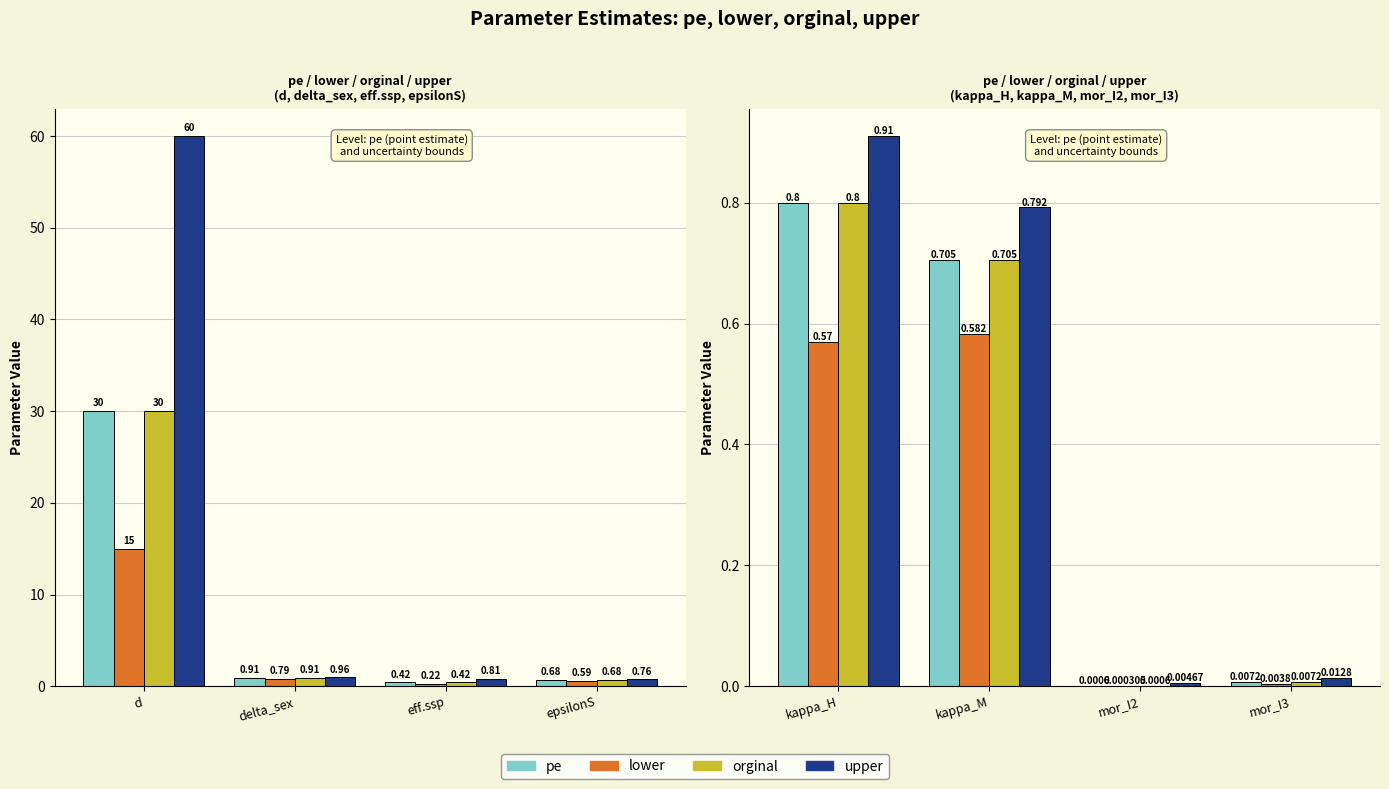

What is the label of the 3rd bar from the left?

mor_I2